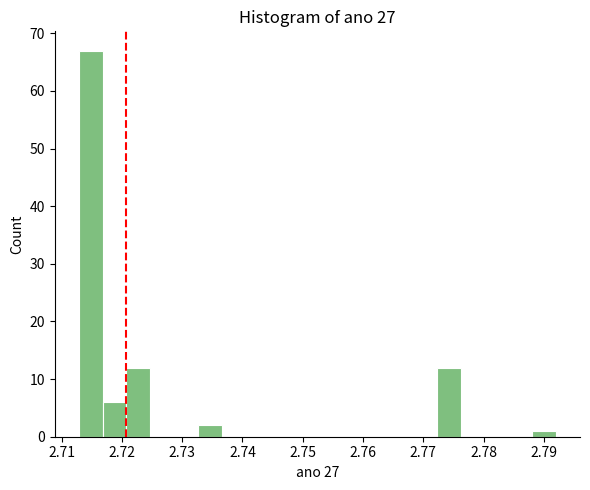

Around what value on the x-axis is the tallest bar? Give the approximate position of its centre, as read against the axis.

2.715